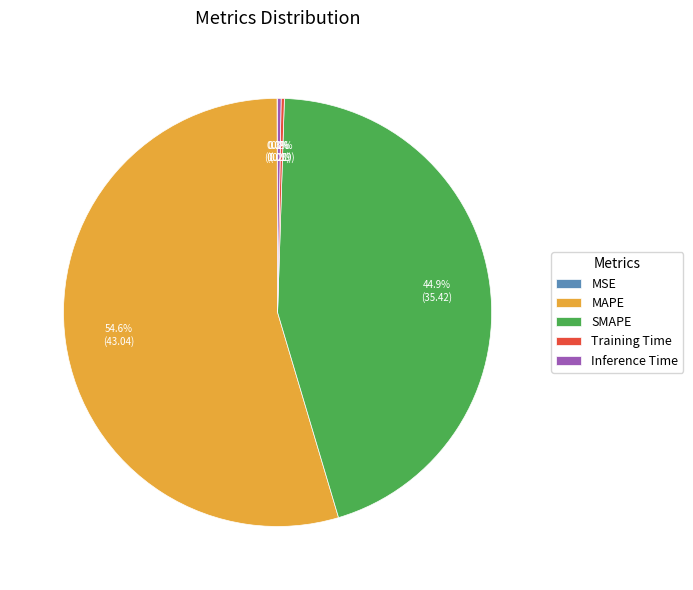

Which category accounts for the majority?

MAPE